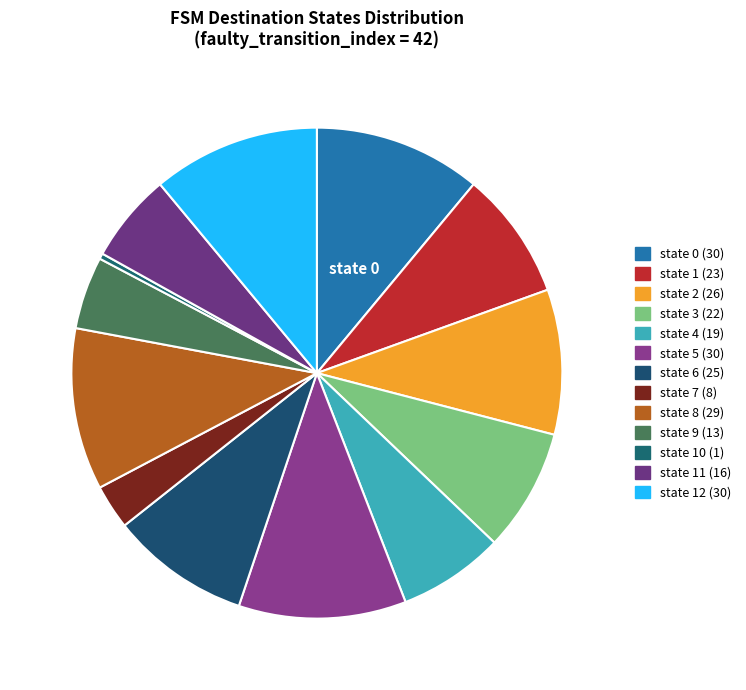

To the nearest percent, what is the average slice percentage?

8%